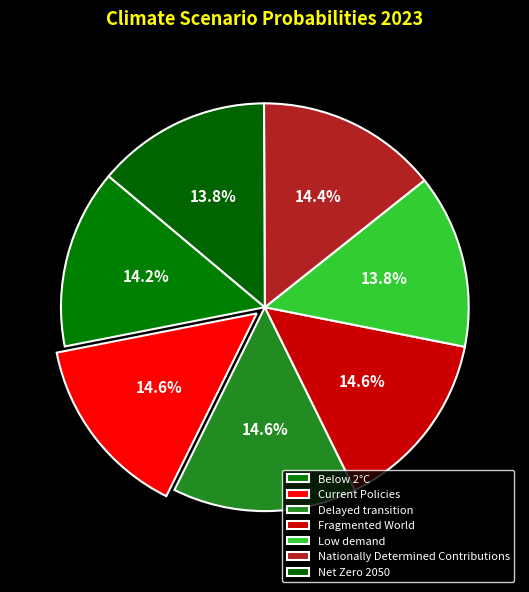

Is there a majority slice in this chart?

No